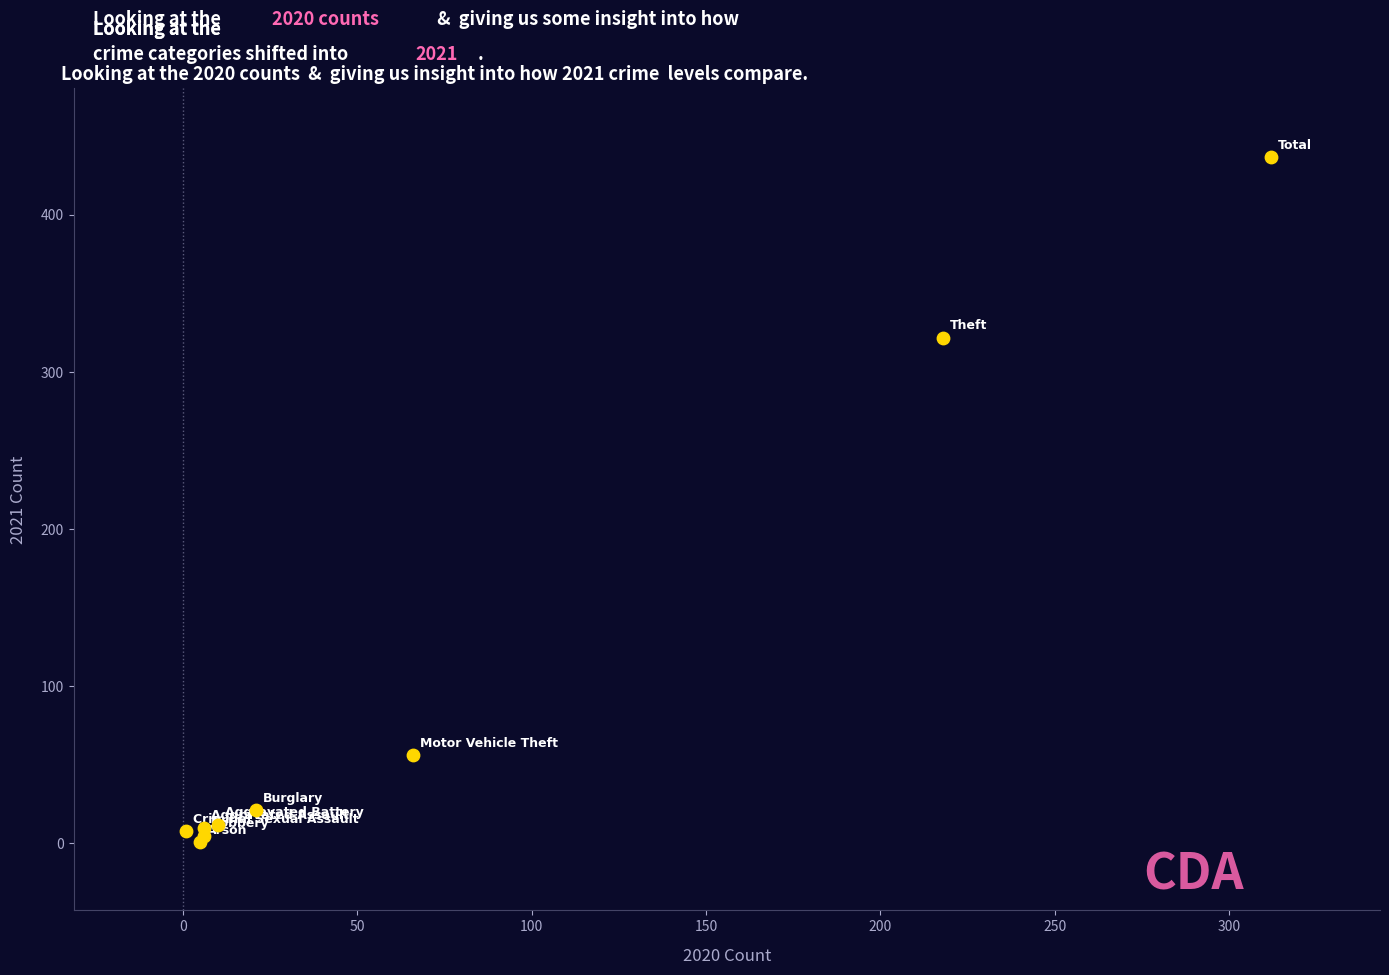

What Y value in the scatter plot is closest to 219?

322